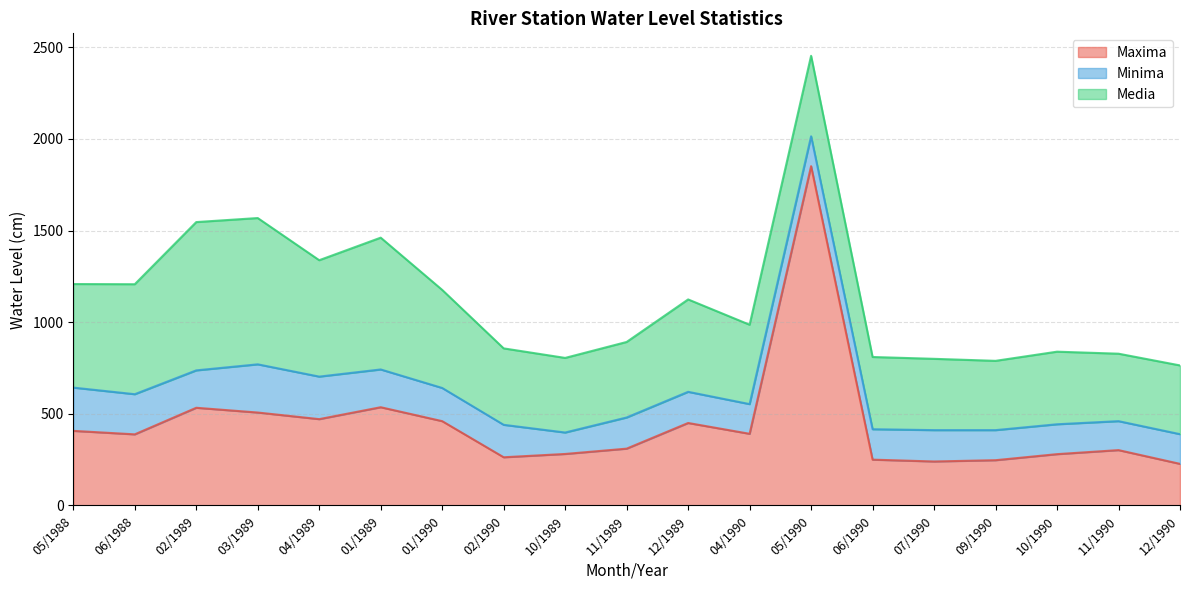

What is the difference between the Minima values at 10/1989 and 10/1990?

46